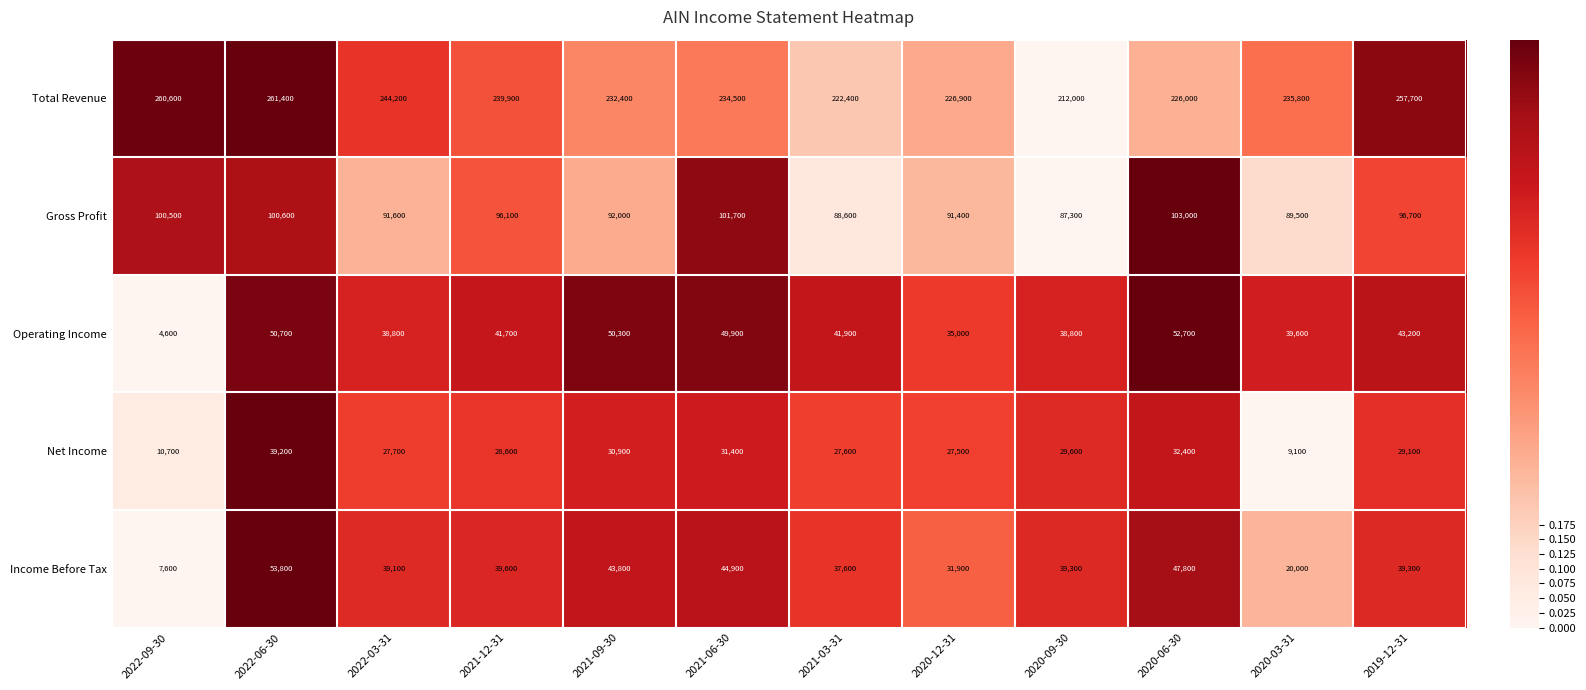

The value of Income Before Tax at 2022-03-31 is 19705. True or false?

False